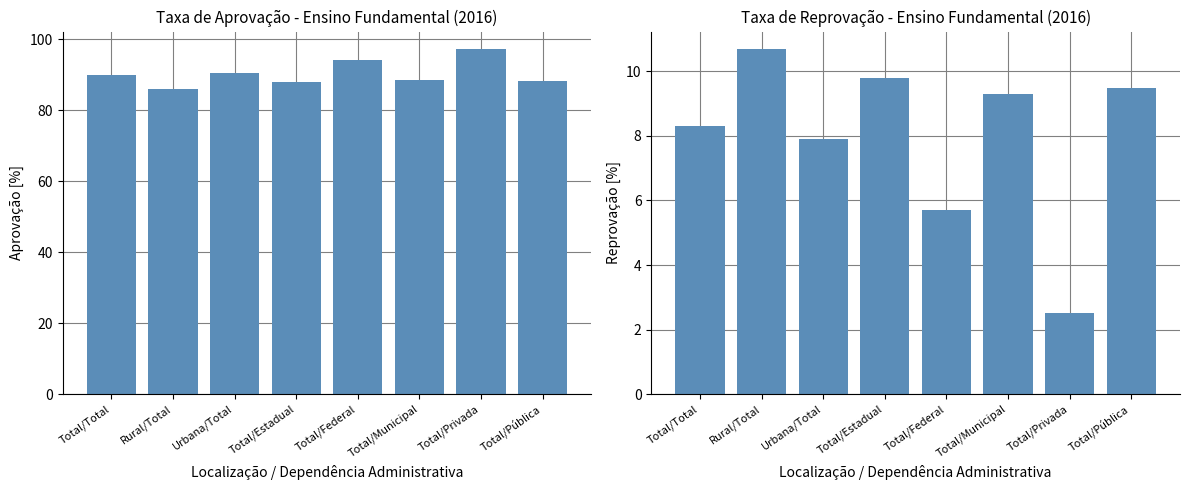

List the series in order of their overall mean, lowest first.

Taxa de Reprovação - Ensino Fundamental, Taxa de Aprovação - Ensino Fundamental